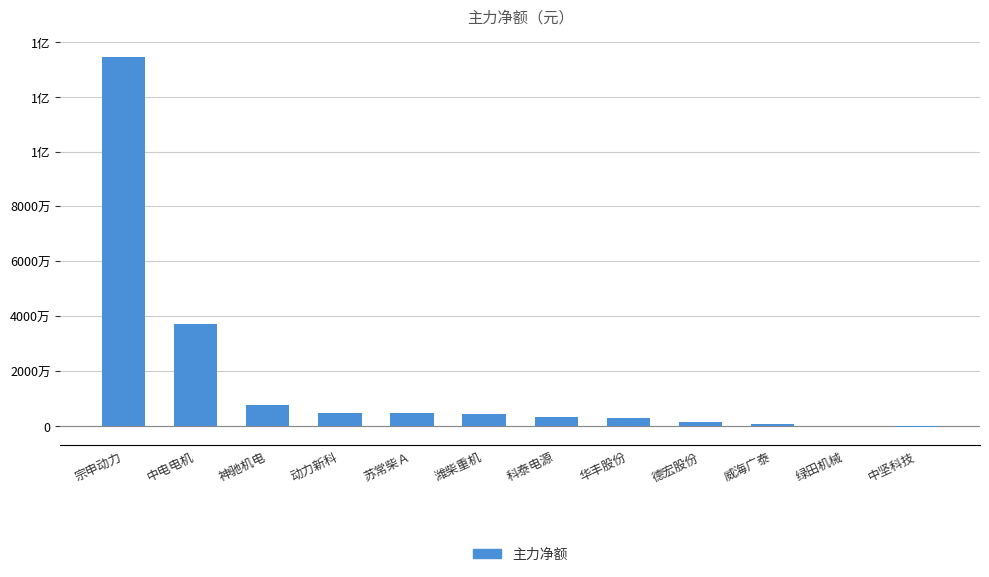

Are the bars horizontal?

No